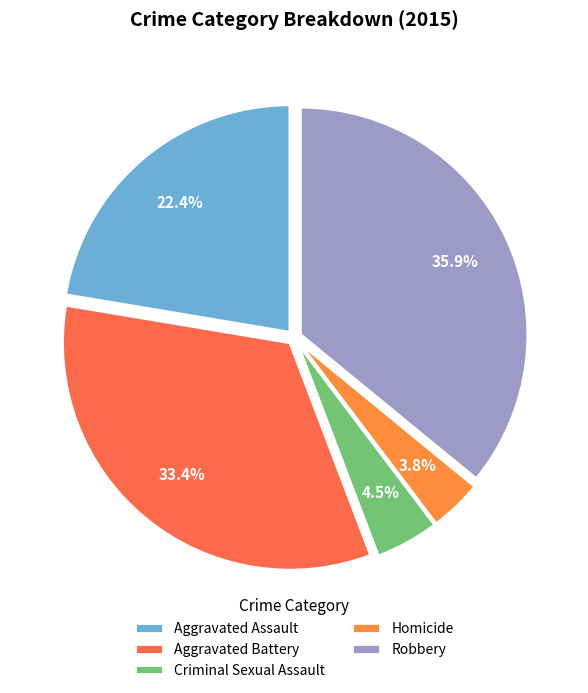

What percentage is the Aggravated Assault slice, to the nearest percent?

22%